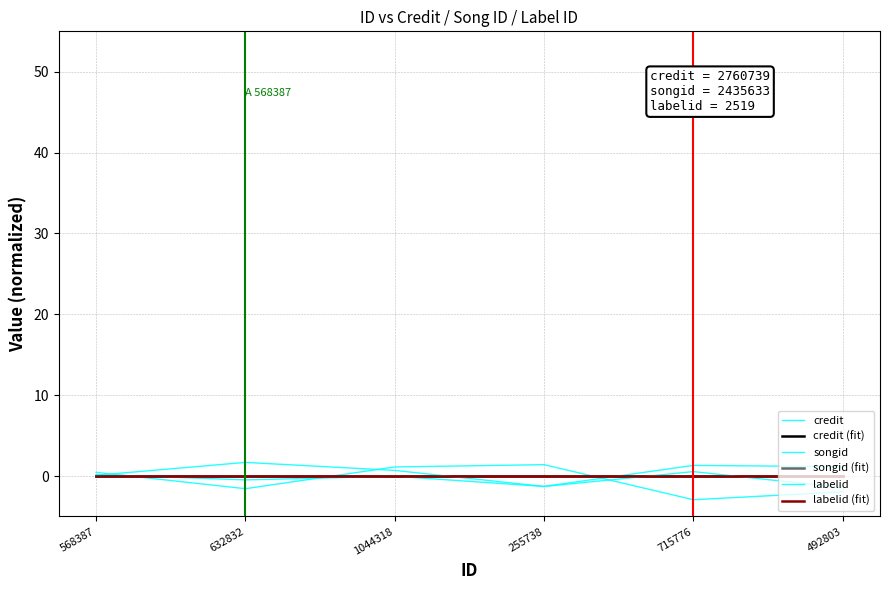

True or false: labelid and labelid (fit) intersect in this chart.

True